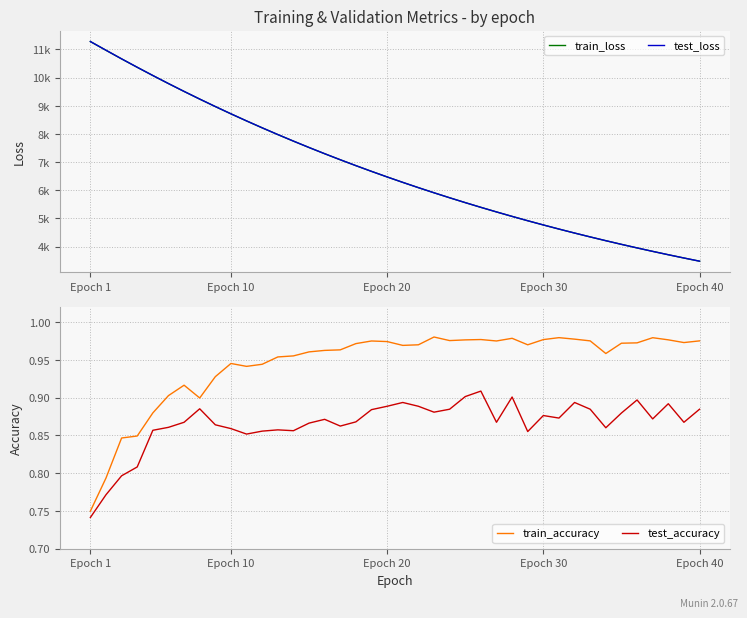

True or false: test_accuracy and test_loss intersect in this chart.

False